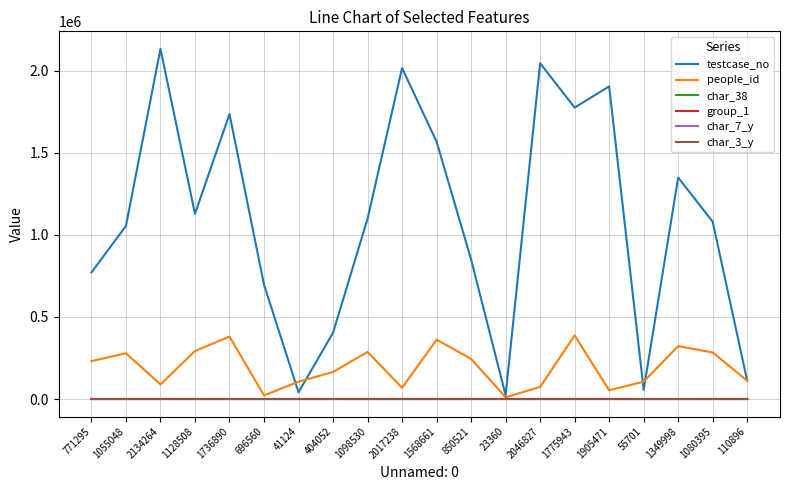

Which series changed the most between 1775943 and 55701?

testcase_no